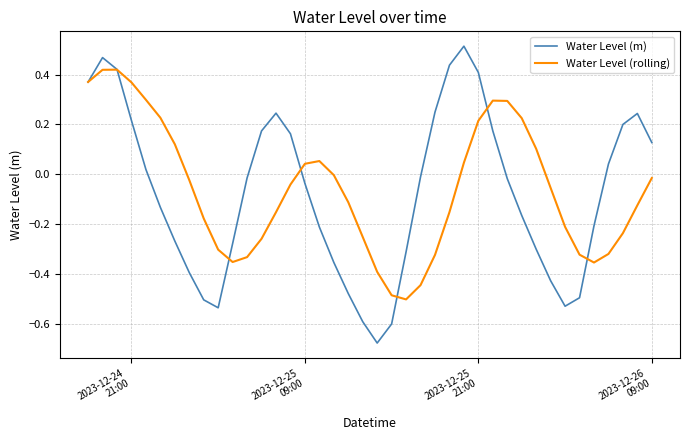

Rank the series by their maximum value, from lowest to highest.

Water Level (rolling), Water Level (m)